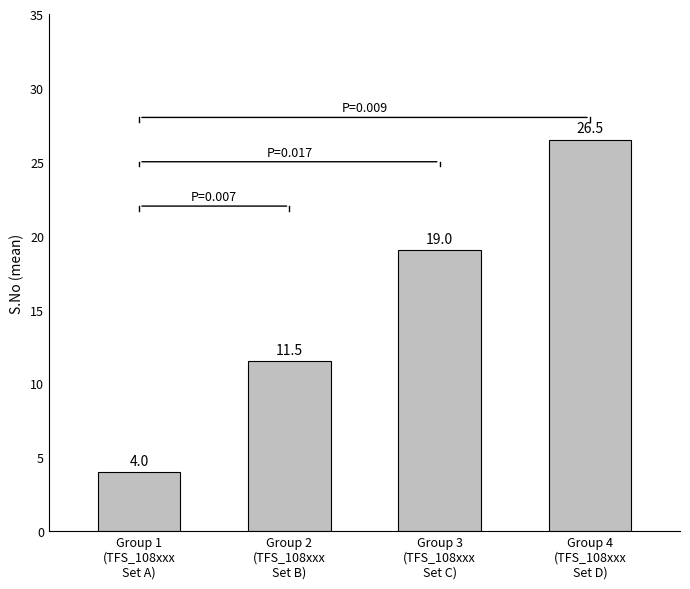

What is the difference between the second highest and minimum values?

15.0